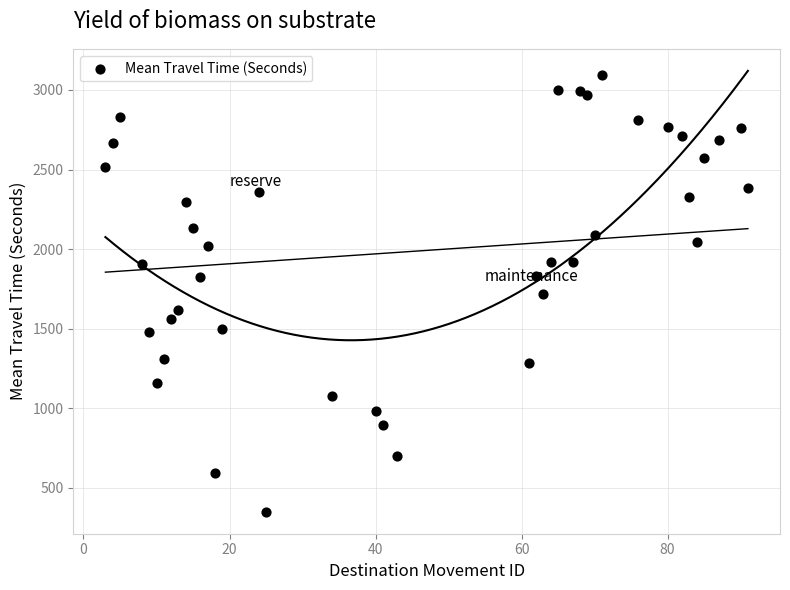

What is the range of X values (max minus min)?

88